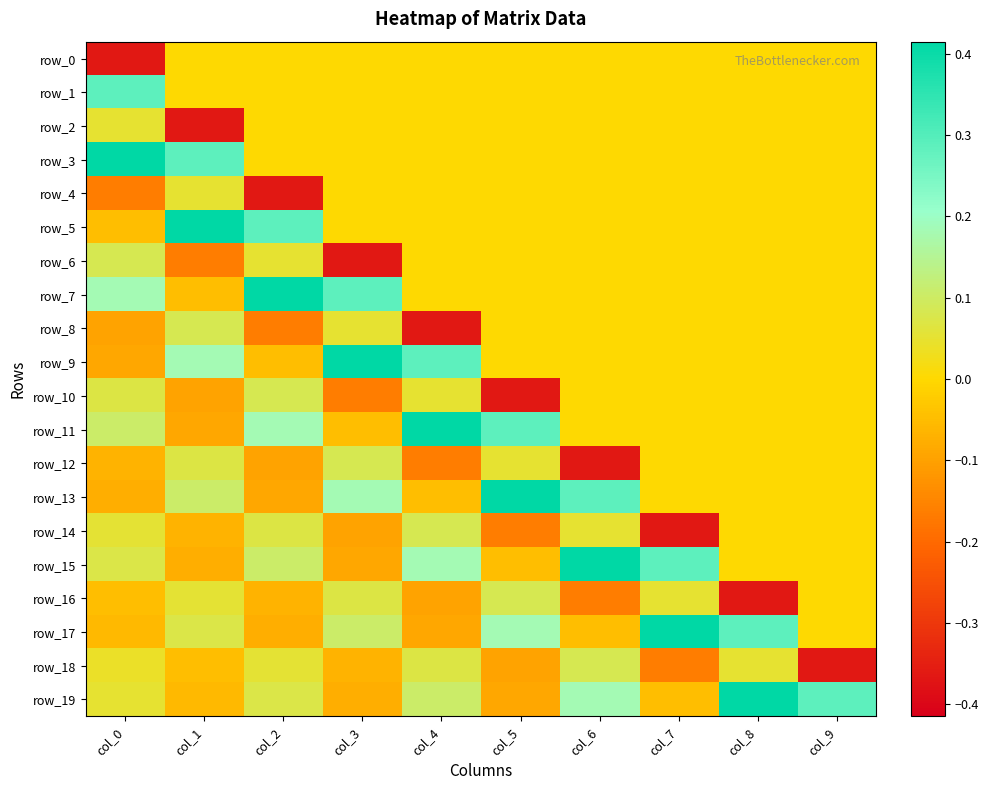

The row_14 series shows 0.1 at col_6. True or false?

True